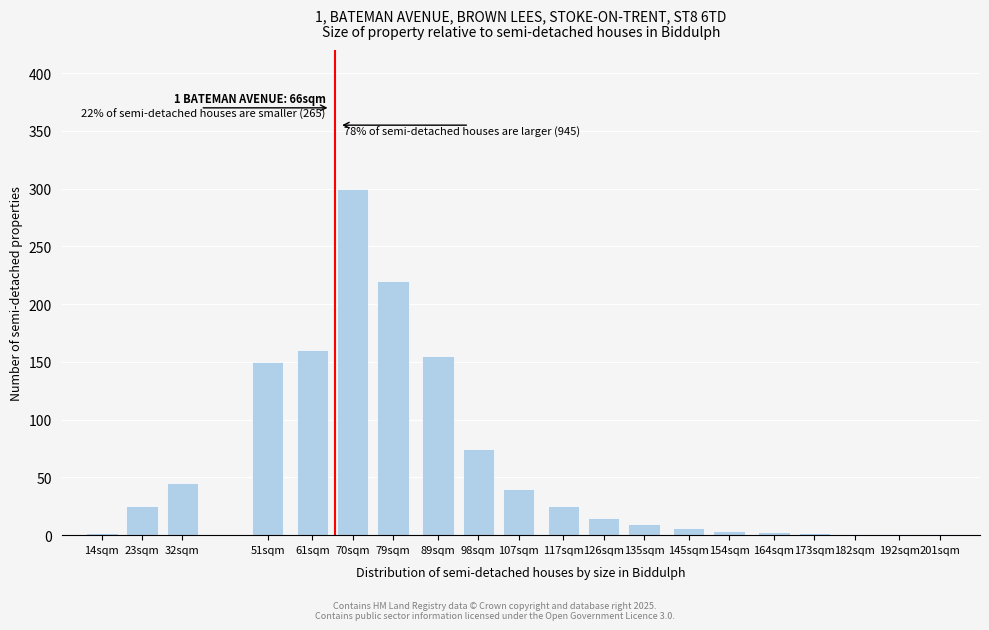

The value at 98sqm is 75. True or false?

True